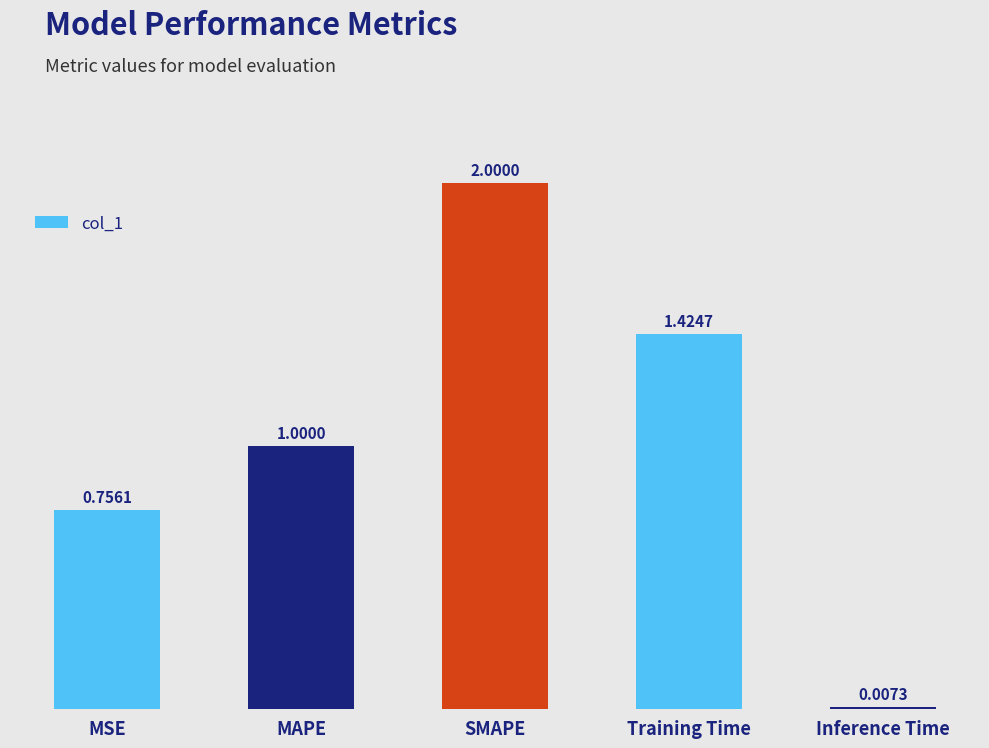

Rank the categories by value from lowest to highest.

Inference Time, MSE, MAPE, Training Time, SMAPE